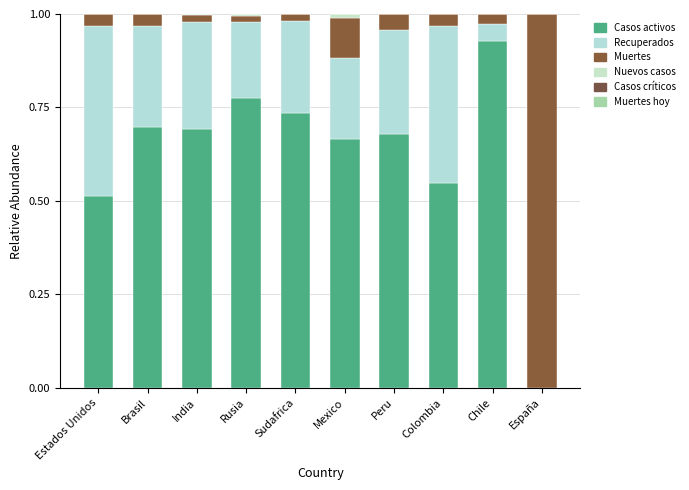

Where is Recuperados nearest to the value 0?

España